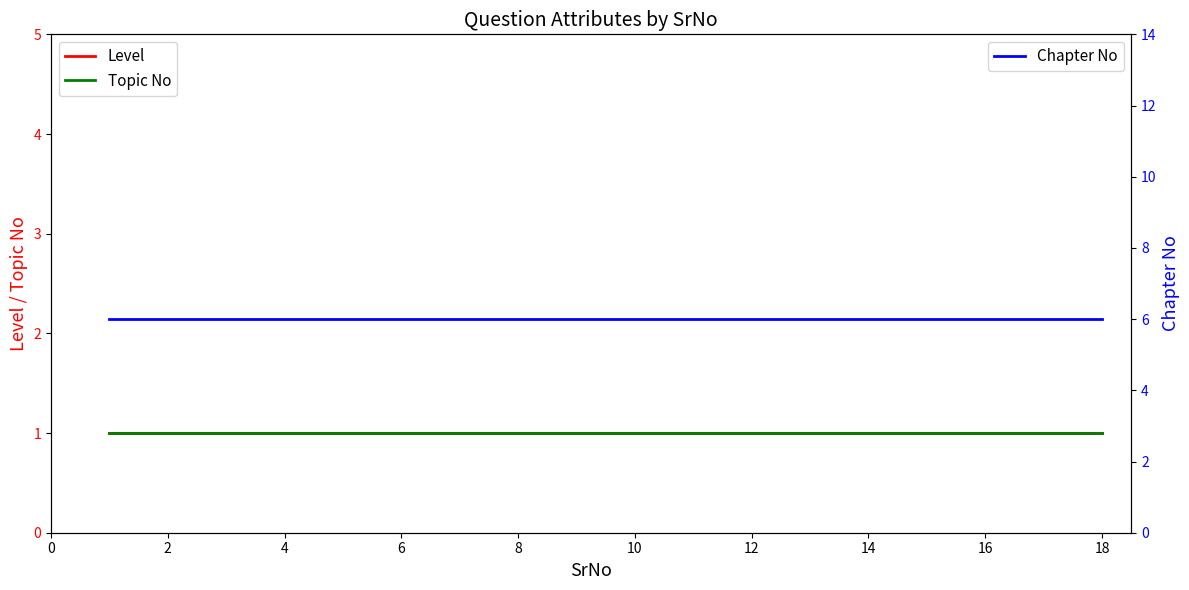

What is the sum of all Topic No values?

18